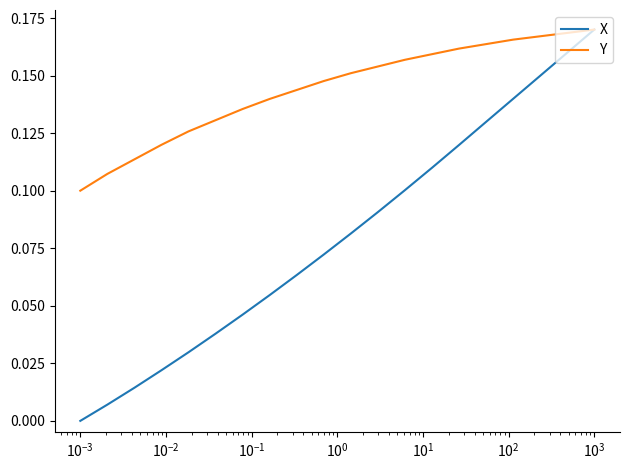

Which series has the largest total across all categories?

Y